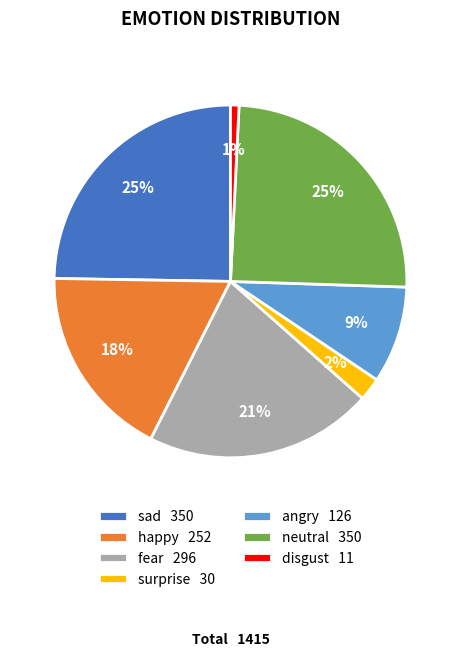

The disgust slice represents 15% of the pie. True or false?

False